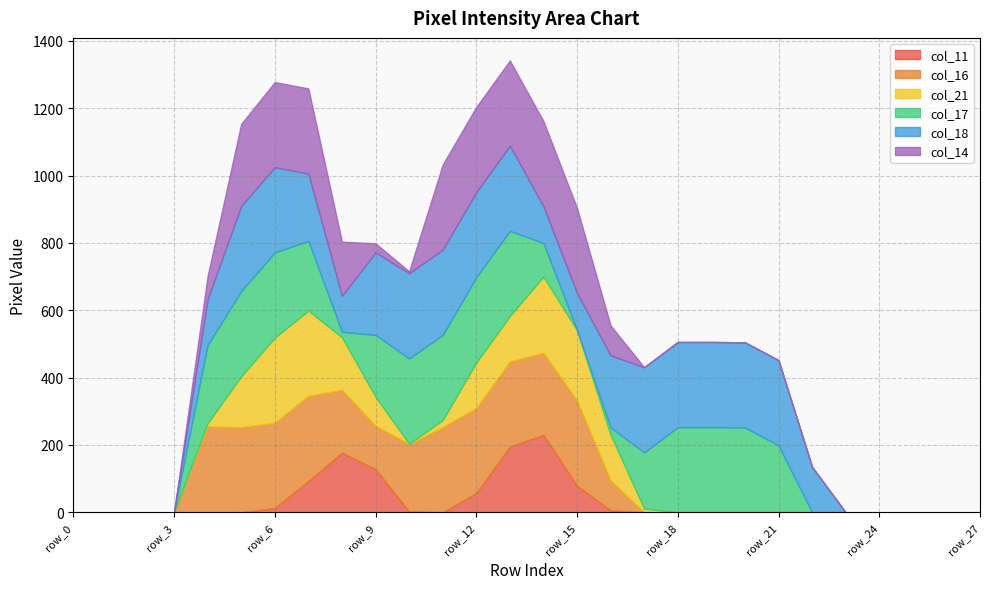

Rank the series by their maximum value, from highest to lowest.

col_16, col_21, col_17, col_18, col_14, col_11